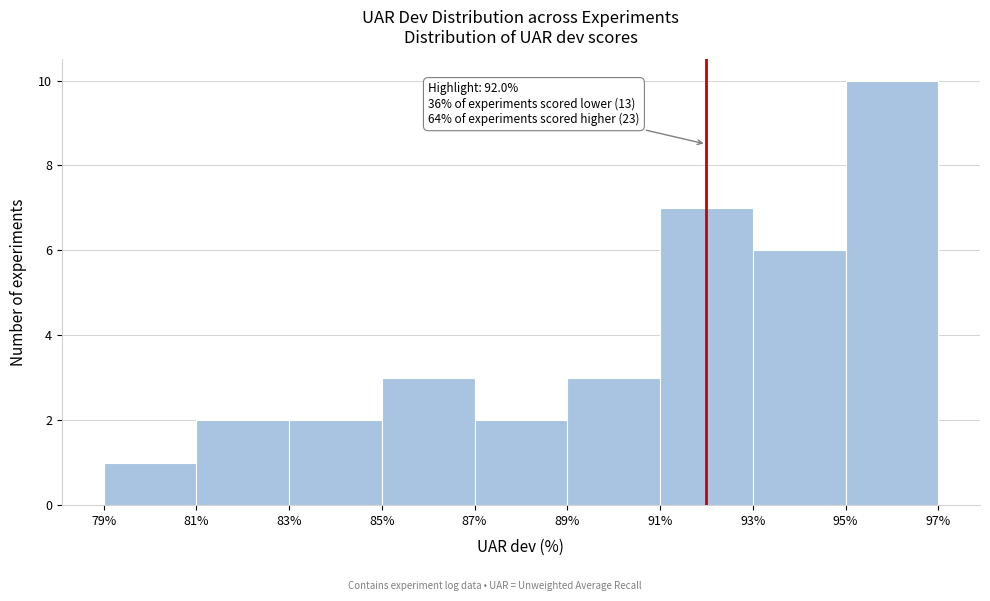

Which range on the x-axis has the tallest bar?

95% to 97%